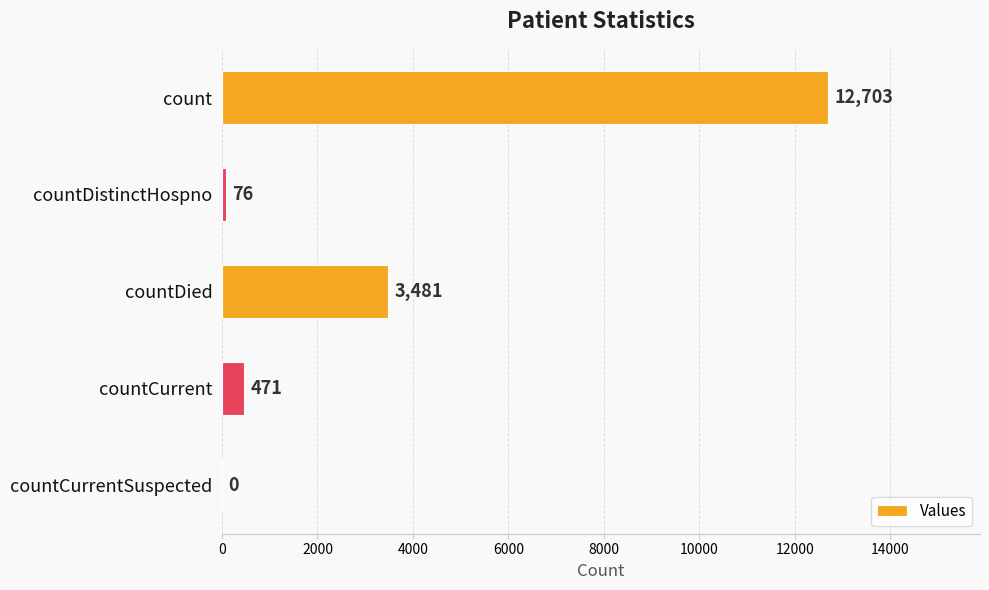

Is it true that the value at countCurrent is 471?

True